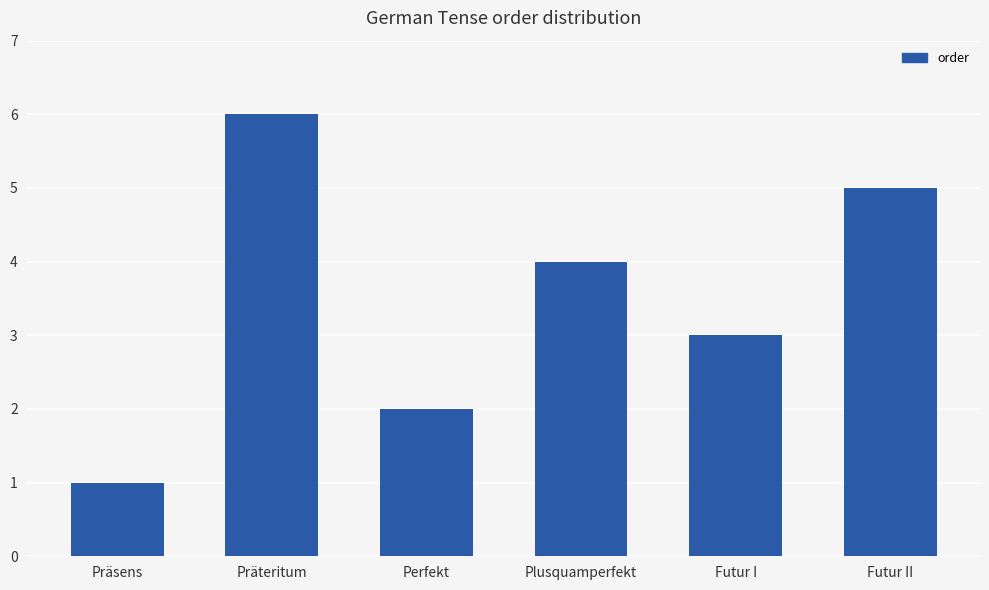

What is the difference between the maximum and second lowest values?

4